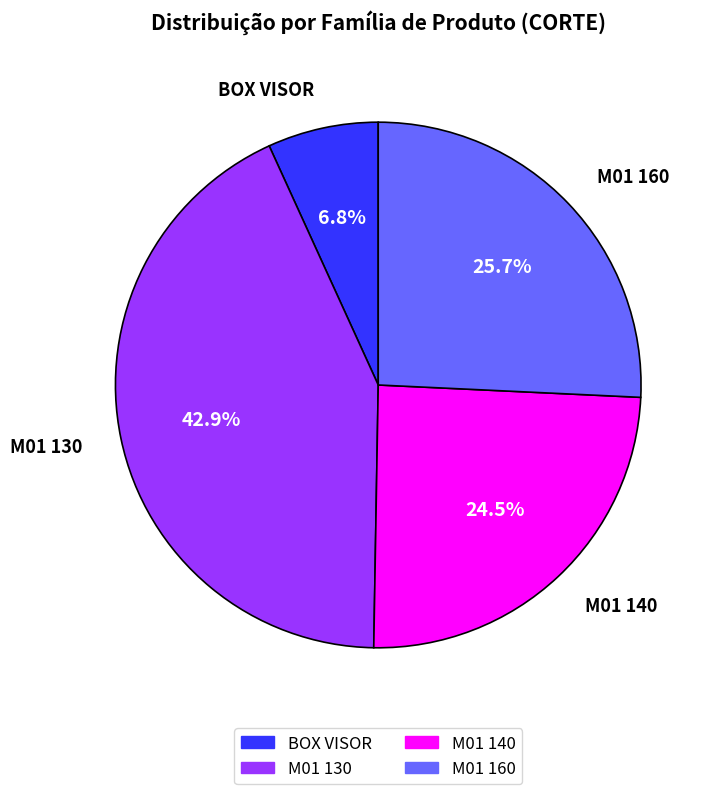

Is there any slice that represents more than half of the pie?

No